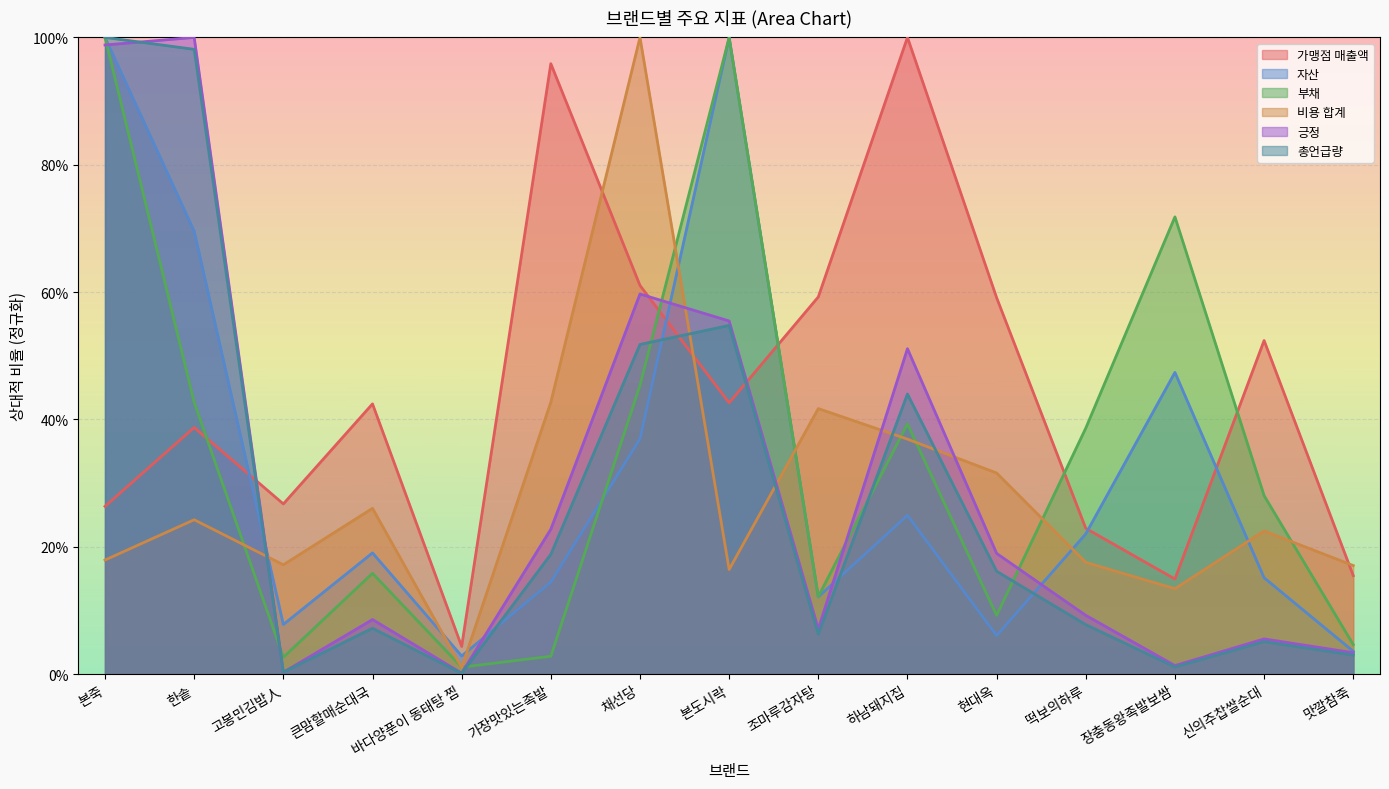

At which category is the sum across all series the highest?

본죽